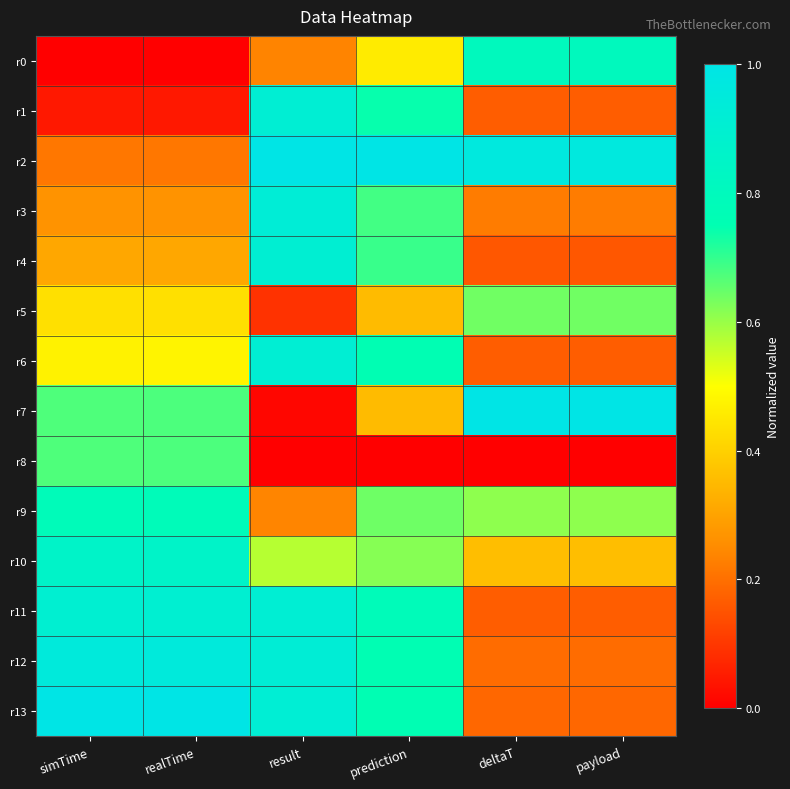

At how many categories does at least one series exceed 0?

6